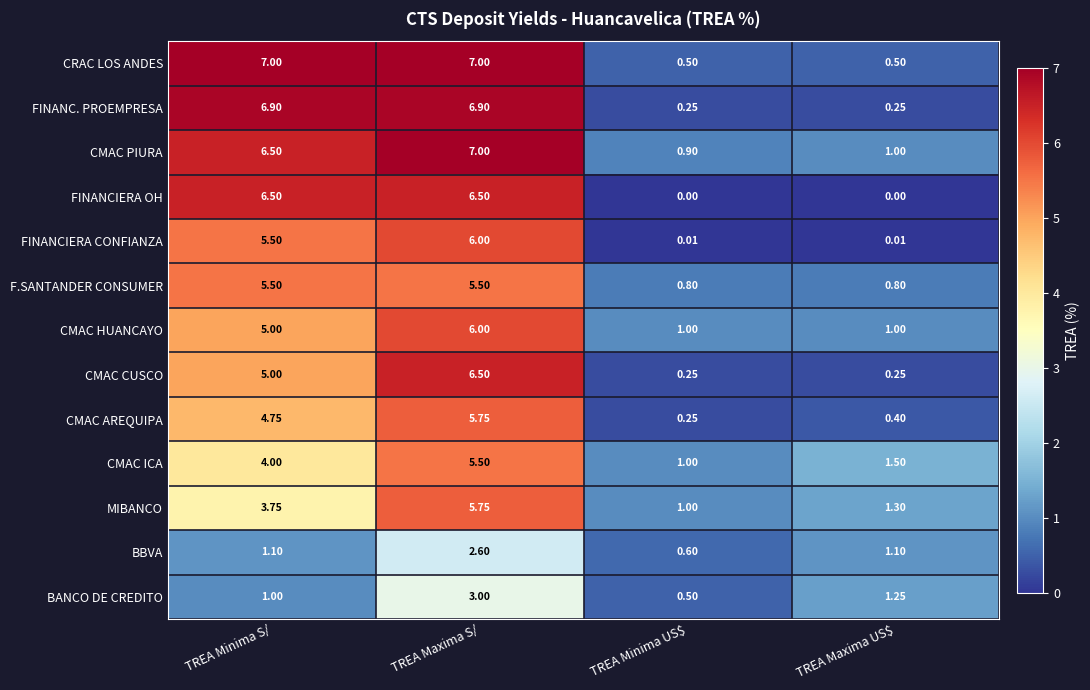

Which series has the largest range (max minus min)?

FINANC. PROEMPRESA